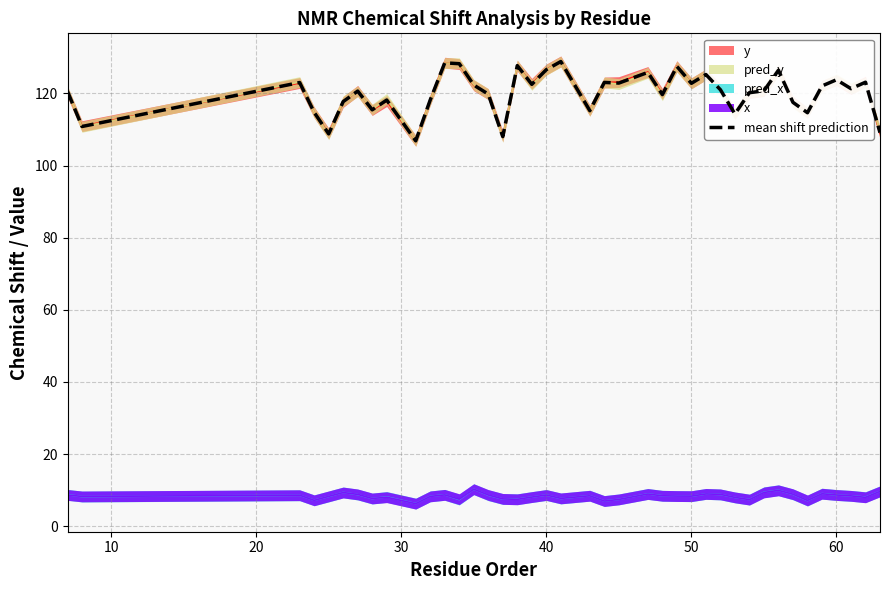

The value of mean shift prediction at 50 is 215.6. True or false?

False